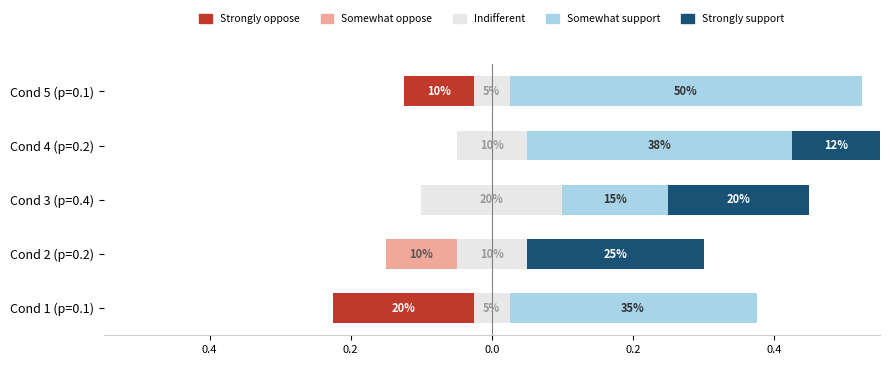

How many groups of bars are there?

5